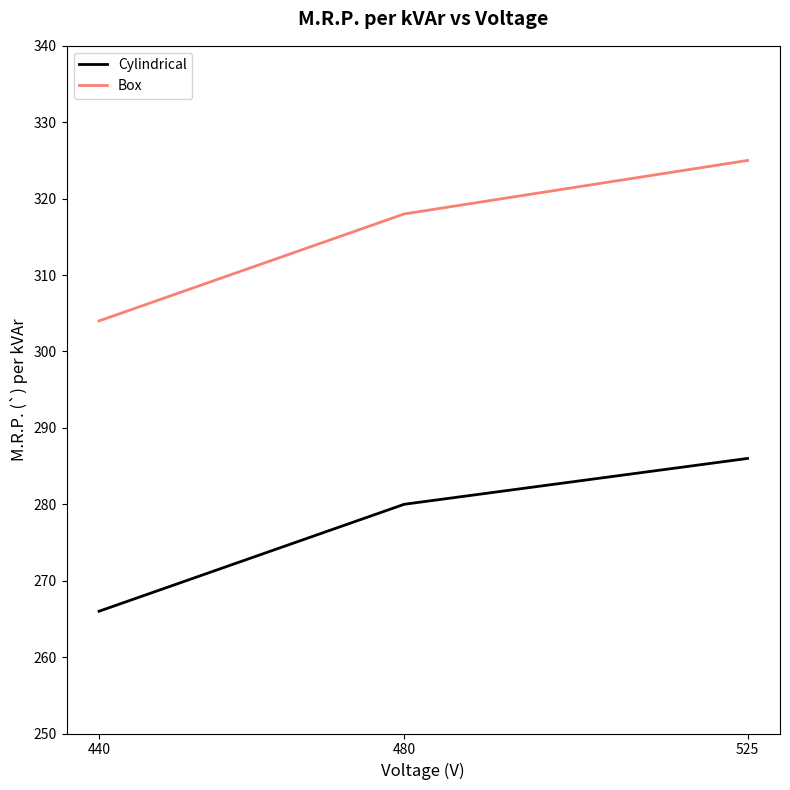

Count the number of categories in the chart.

3